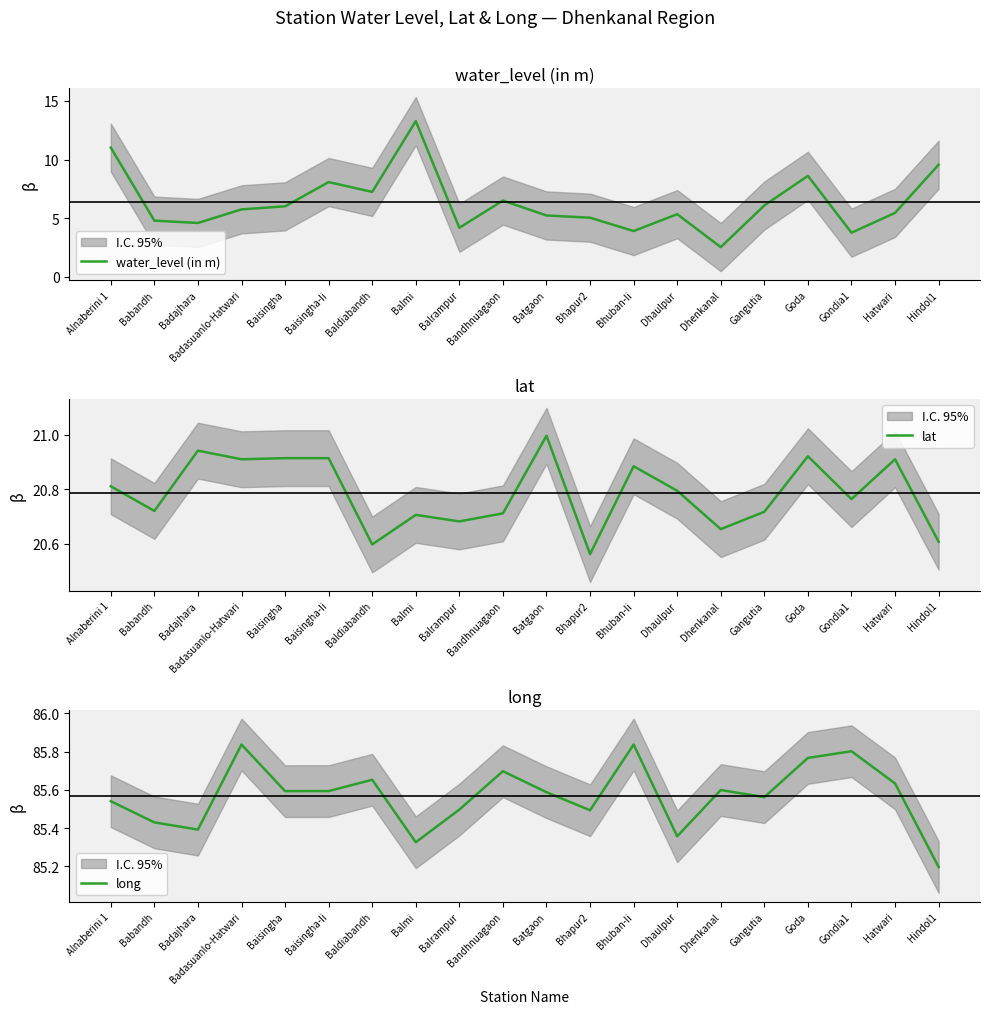

Which series changed the most between Babandh and Baisingha-Ii?

water_level (in m)